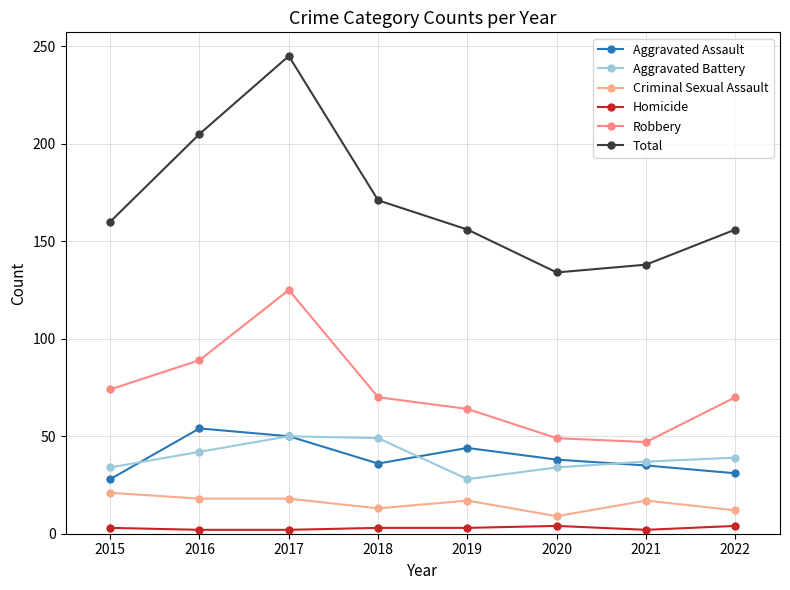

True or false: Robbery has a value of 64 at 2019.

True